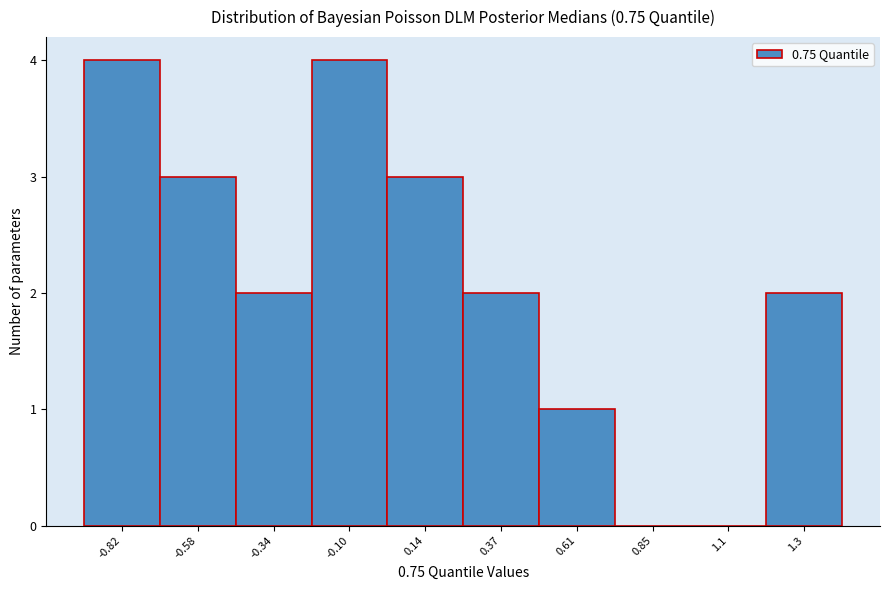

Reading left to right, transcribe all the data shown in this chart.

-0.82=4	-0.58=3	-0.34=2	-0.10=4	0.14=3	0.37=2	0.61=1	0.85=0	1.1=0	1.3=2